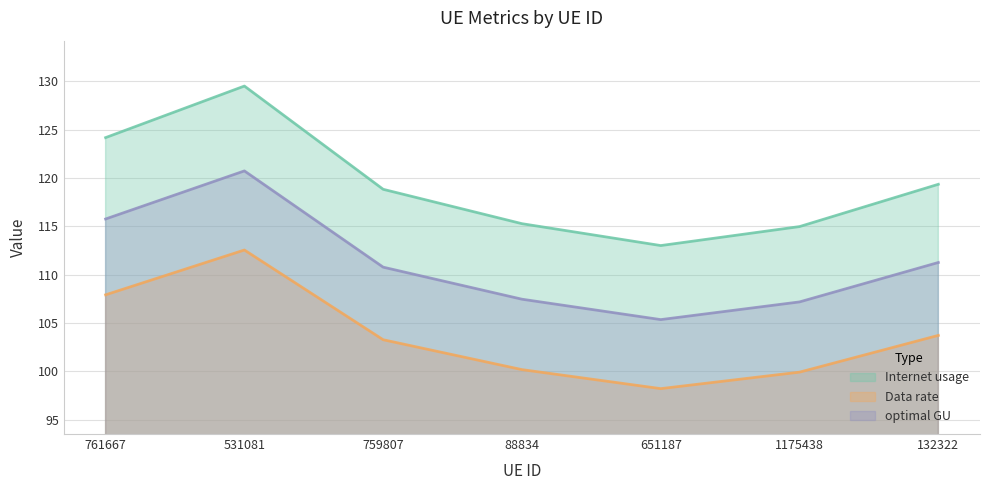

Reading left to right, list all the values displayed in this chart.

Internet usage: 761667=124.2	531081=129.5	759807=118.8	88834=115.3	651187=113.0	1175438=115.0	132322=119.4
Data rate: 761667=107.9	531081=112.6	759807=103.3	88834=100.2	651187=98.2	1175438=99.9	132322=103.7
optimal GU: 761667=115.8	531081=120.7	759807=110.8	88834=107.5	651187=105.4	1175438=107.2	132322=111.3